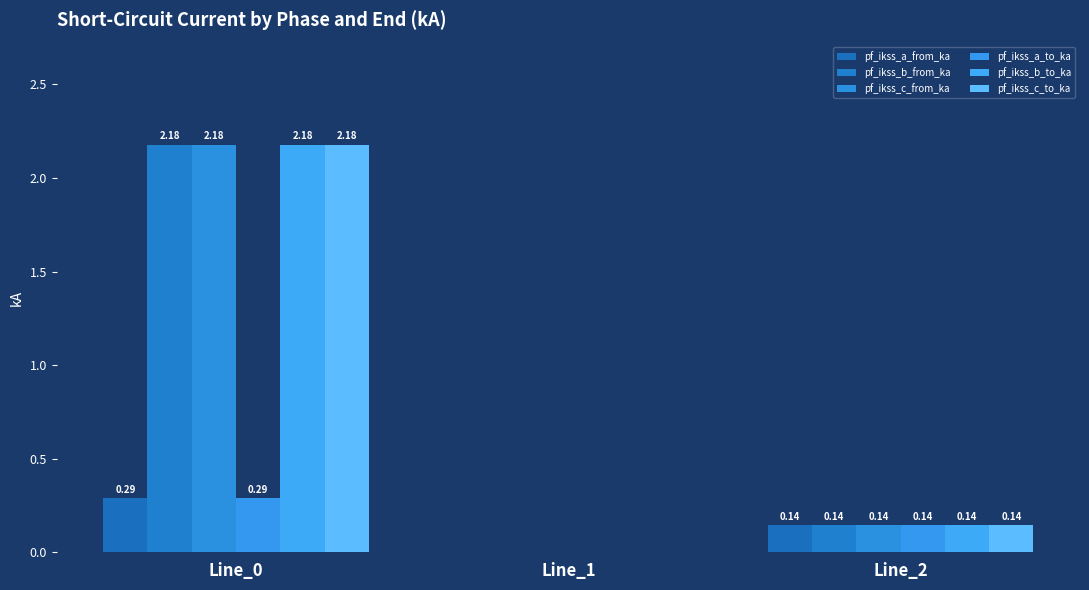

The pf_ikss_b_to_ka series shows 0.2 at Line_2. True or false?

False